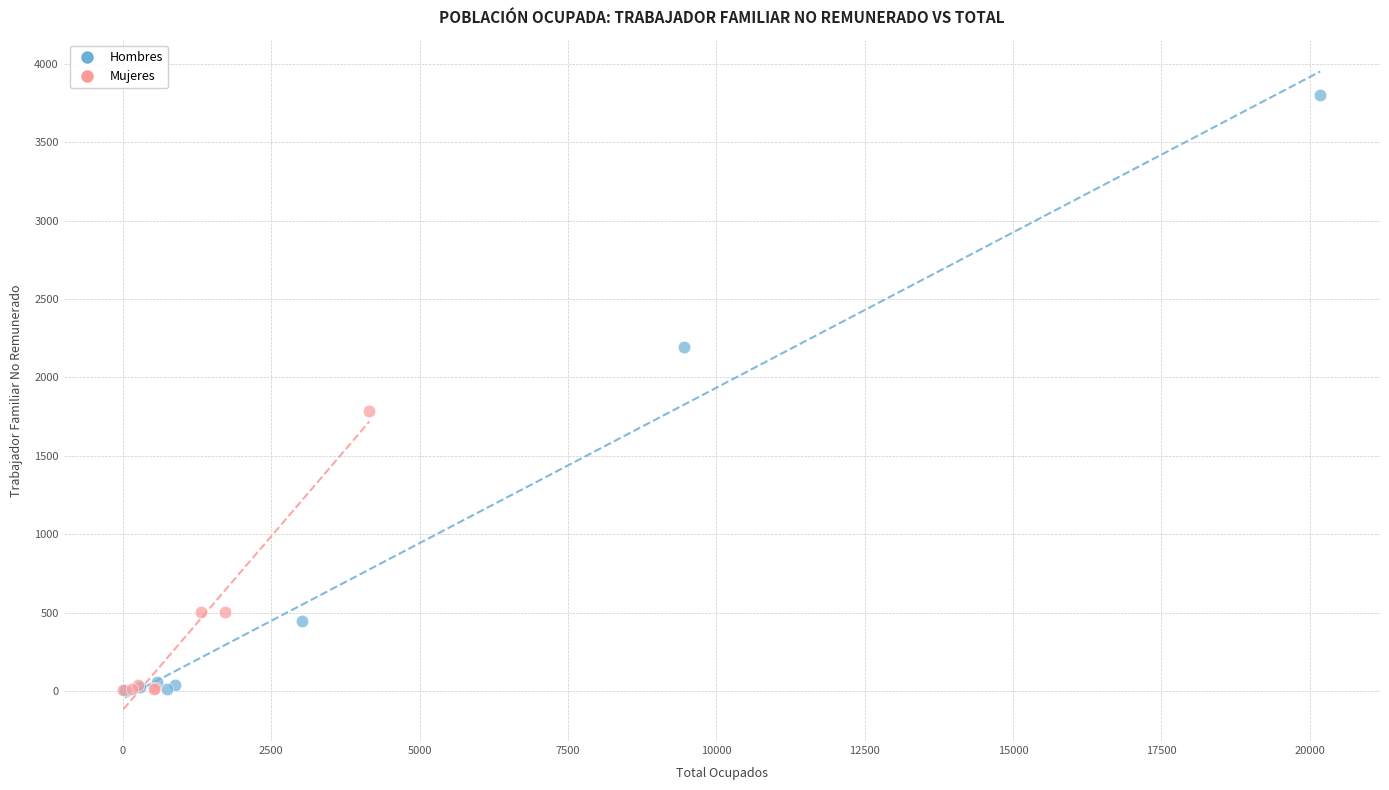

Which series has the widest spread of Y values?

Hombres